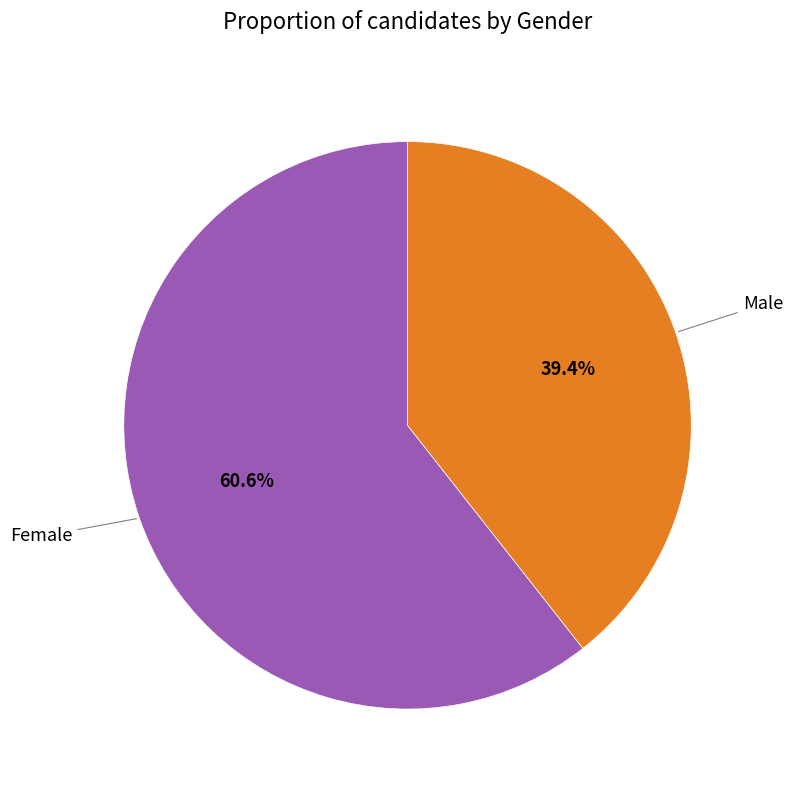

Does any single category account for the majority?

Yes